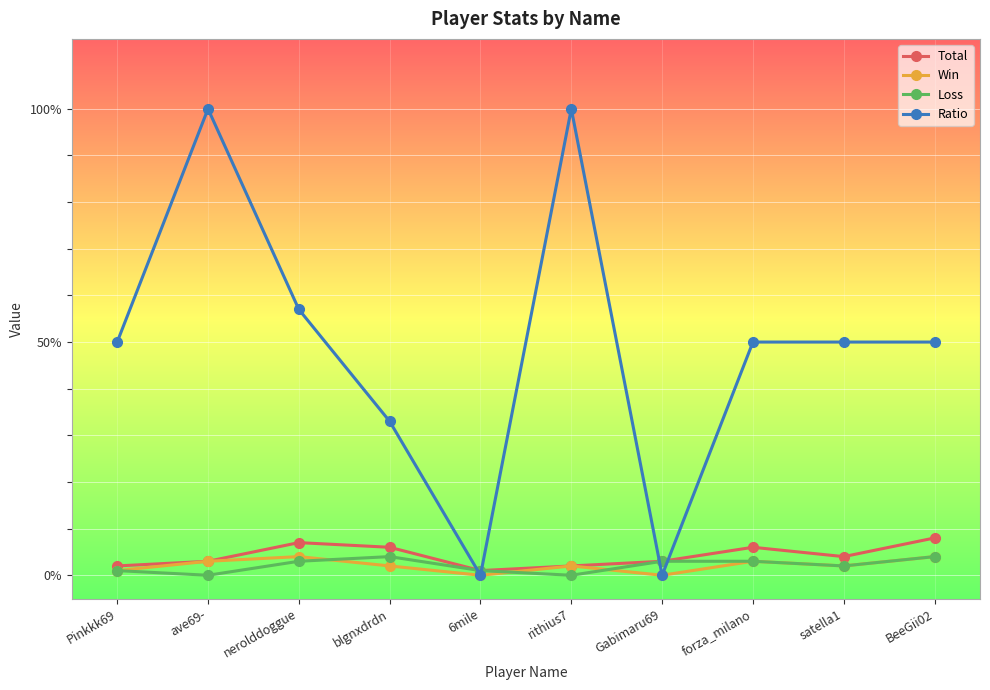

What is the value of the Ratio point at the 10th from the left?

50